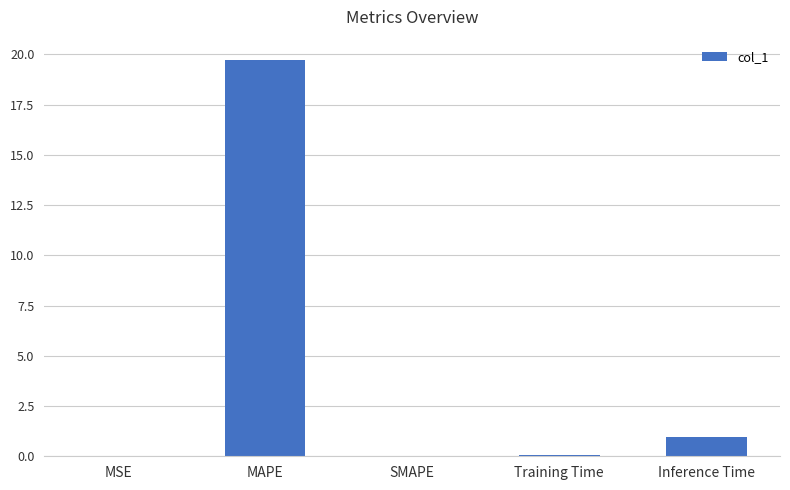

What is the sum of the values at Training Time and MSE?

0.1